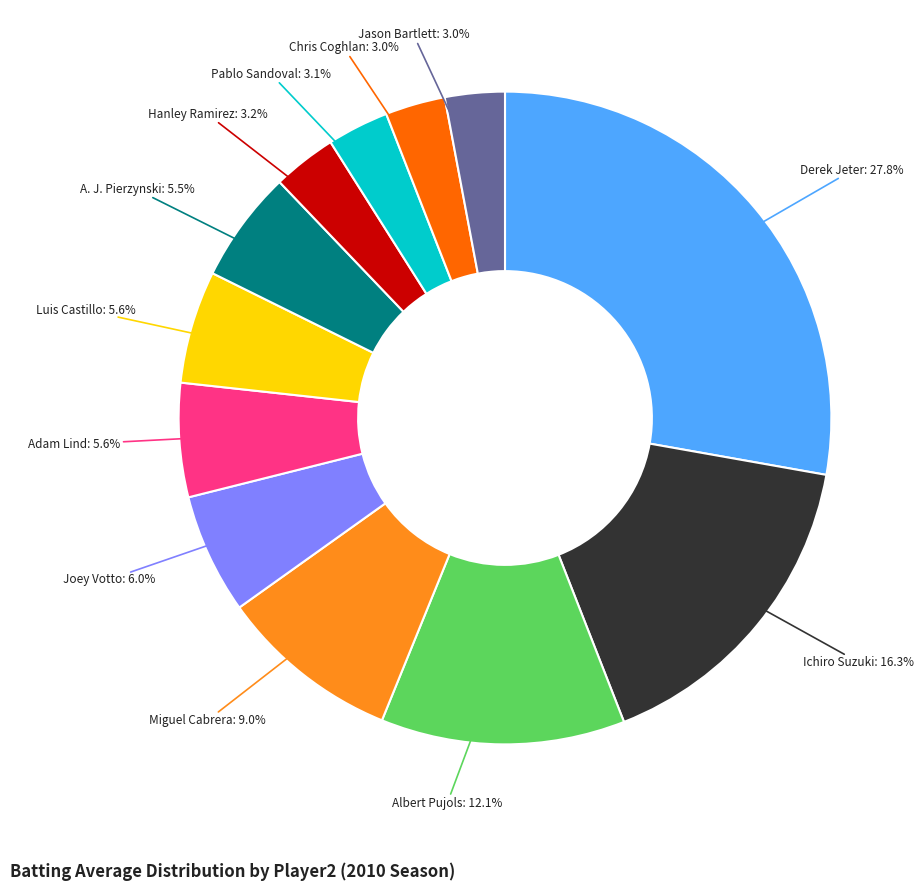

Is there any slice that represents more than half of the pie?

No